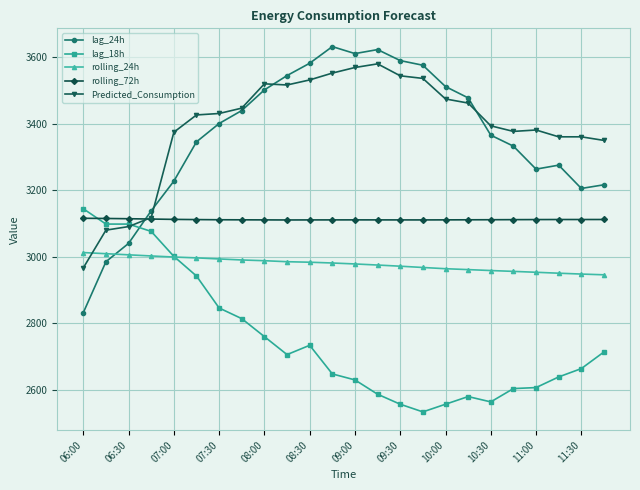

Which series has the largest range (max minus min)?

lag_24h